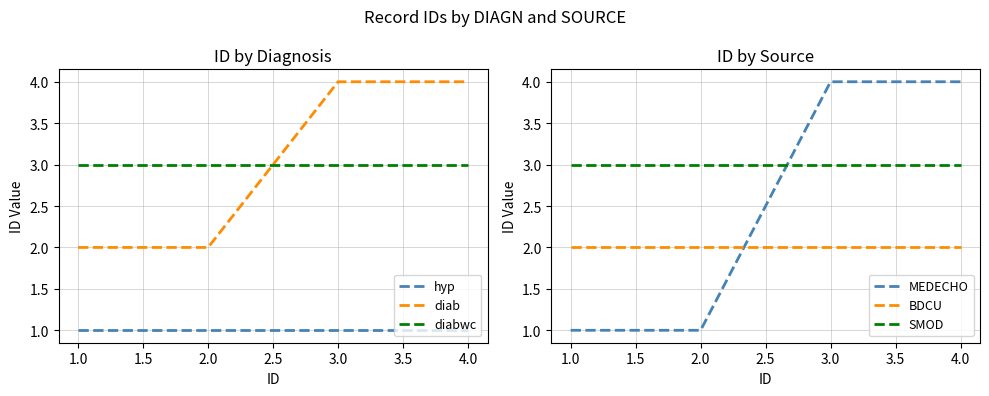

Is the value of diabwc at 4.0 greater than the value of hyp at 2.0?

Yes